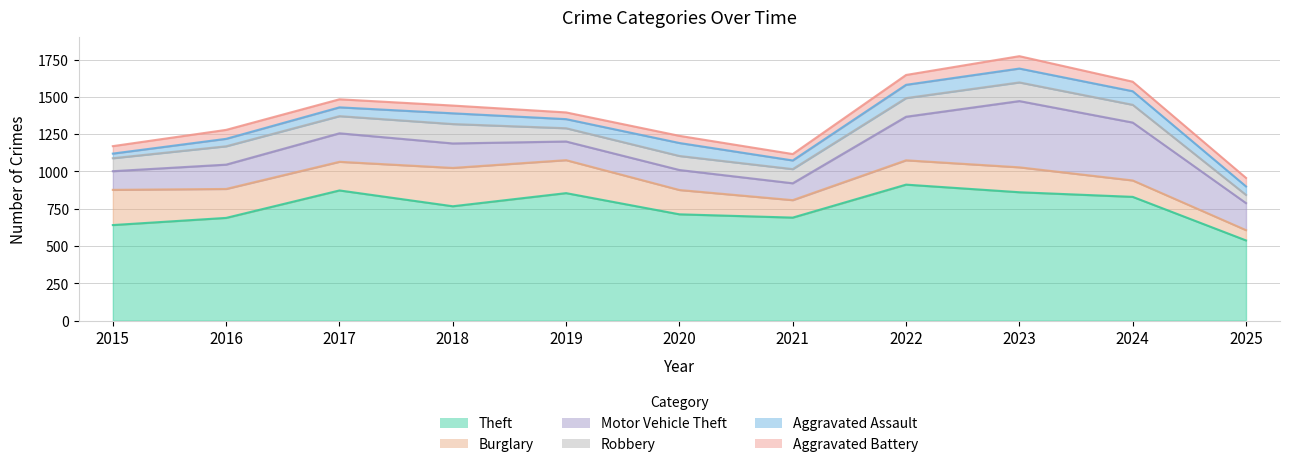

At which label does Burglary reach its peak?

2018